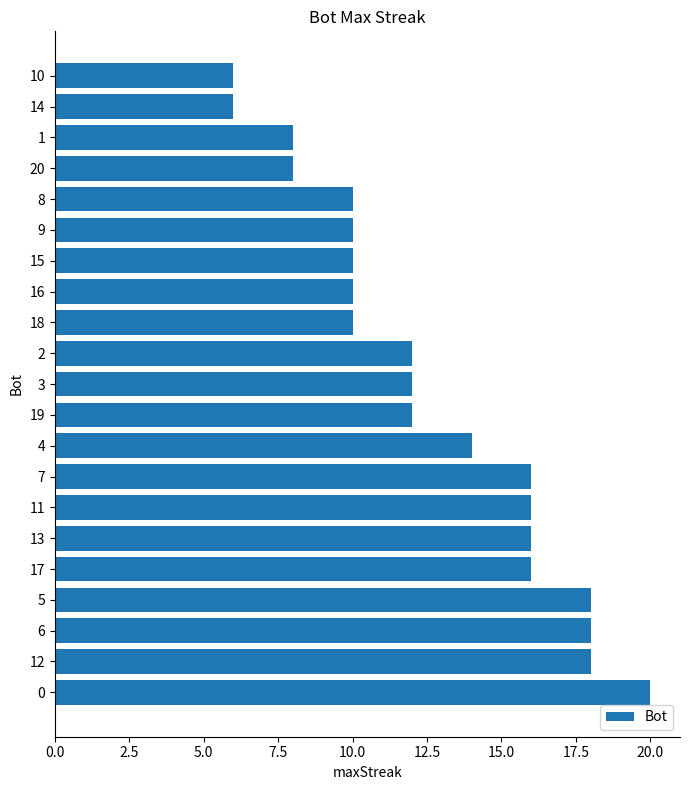

Does the chart contain any negative values?

No